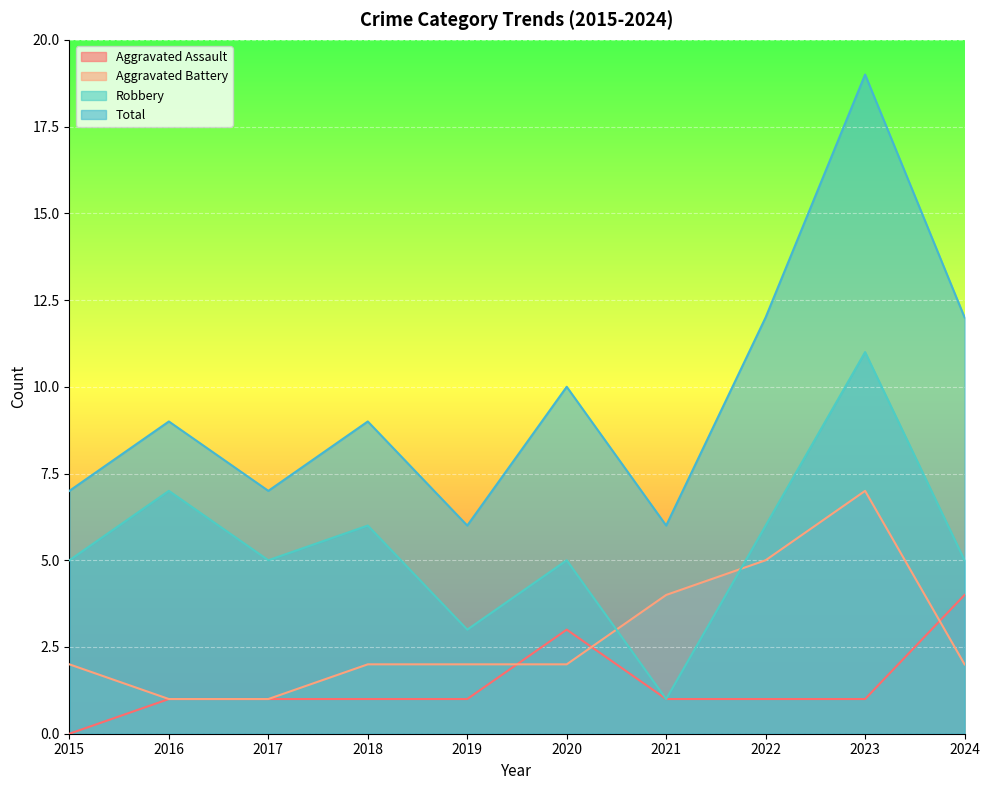

The value of Aggravated Battery at 2022 is 5. True or false?

True